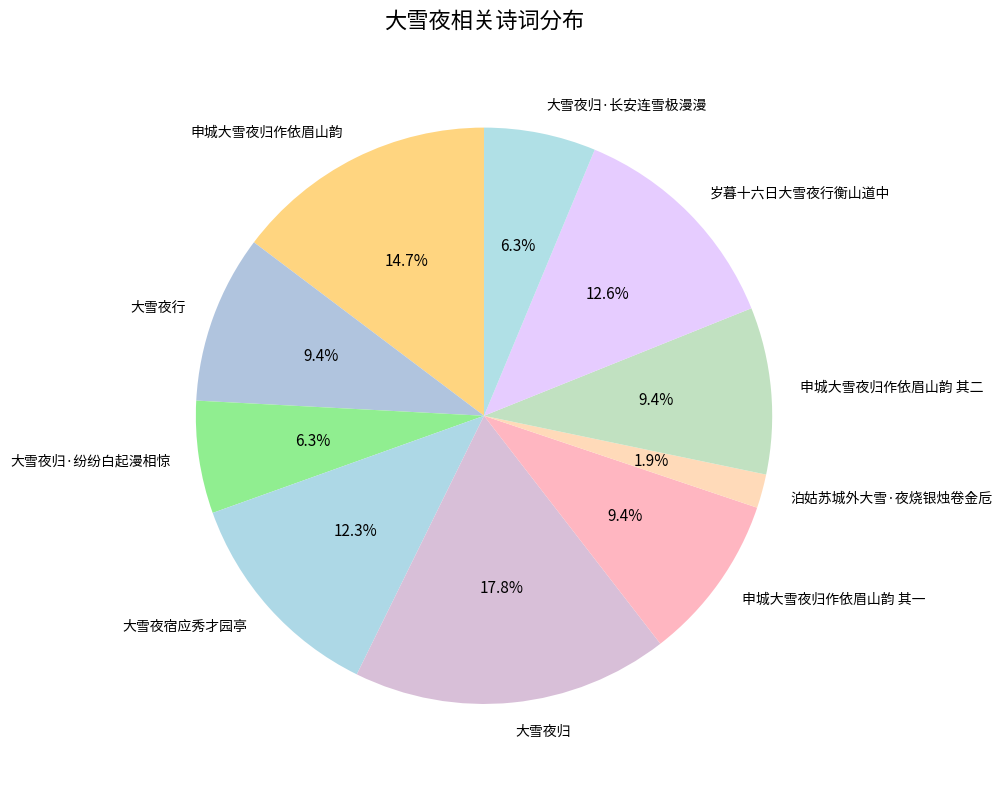

Is 大雪夜归 the majority of the pie?

No